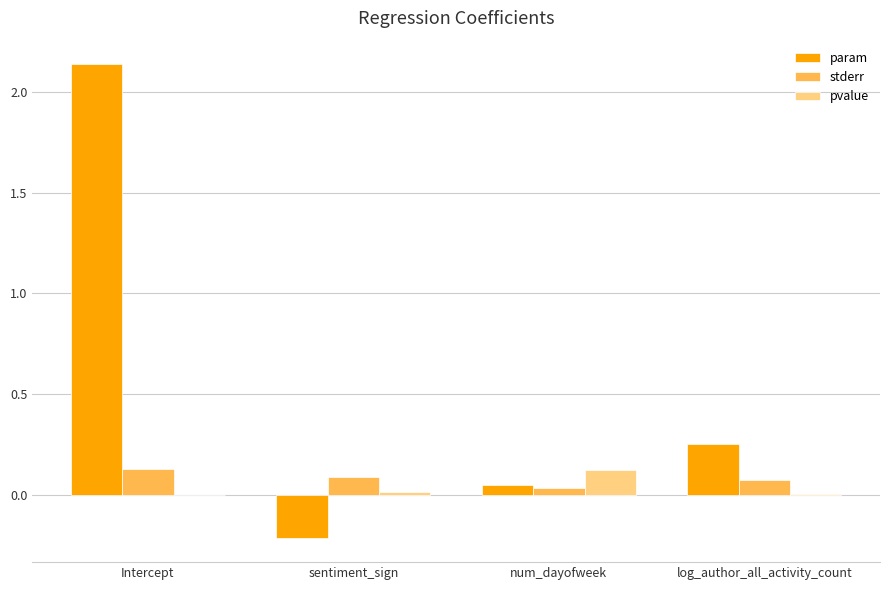

At which category is the sum across all series the highest?

Intercept